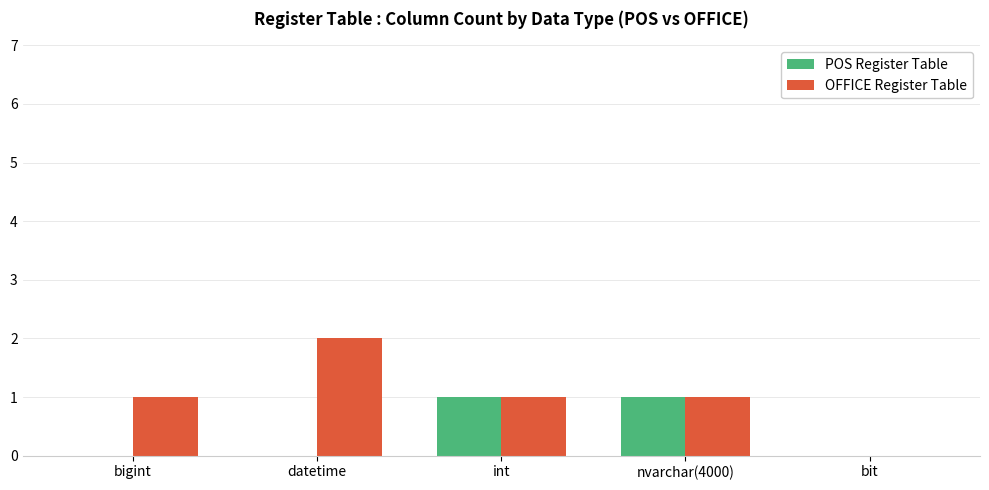

What is the greatest value displayed?

2